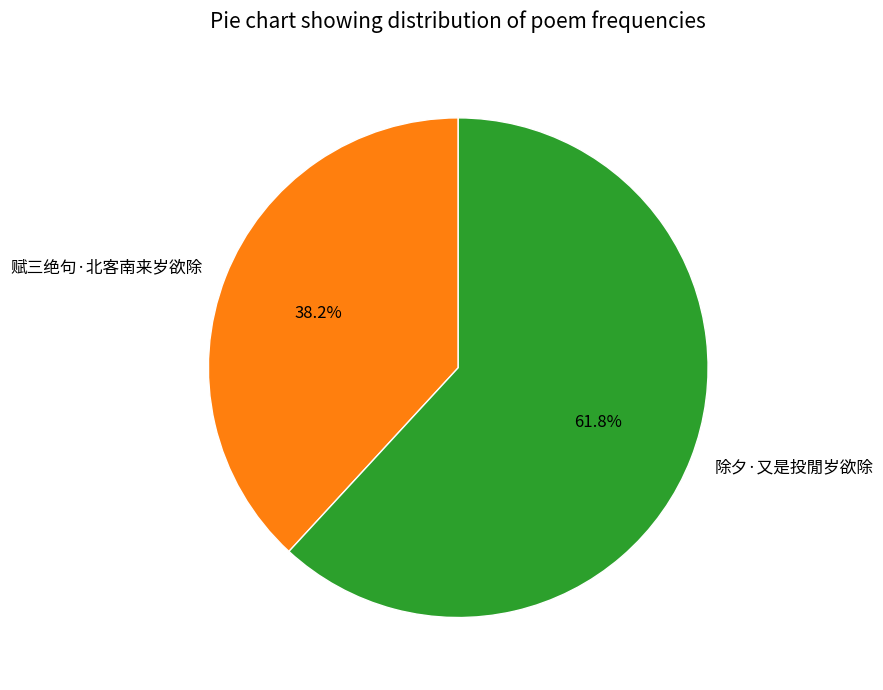

To the nearest percent, what is the difference between the largest and smallest slice percentages?

24%